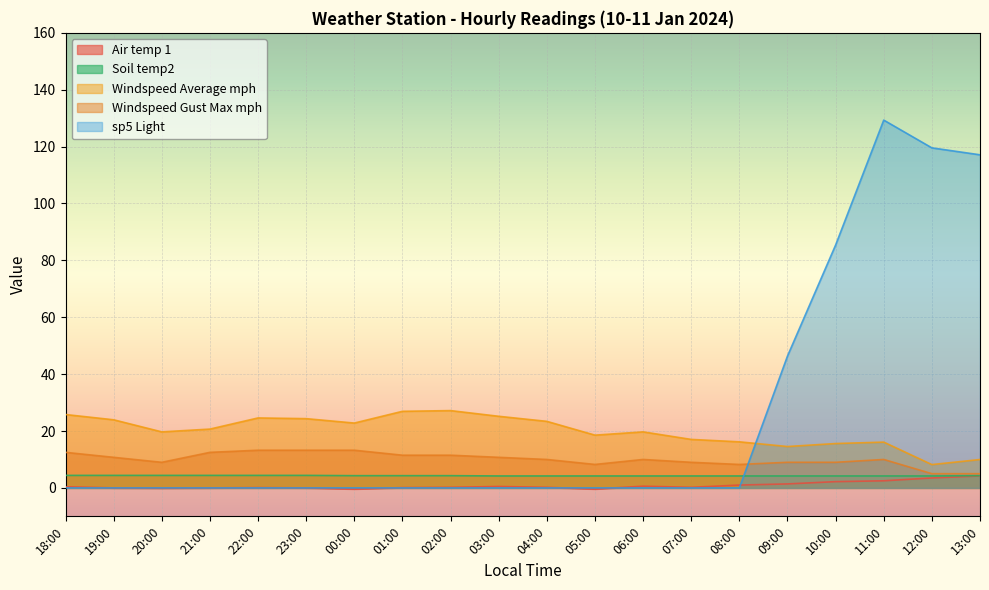

True or false: Soil temp2 and Windspeed Average mph cross at least once.

False